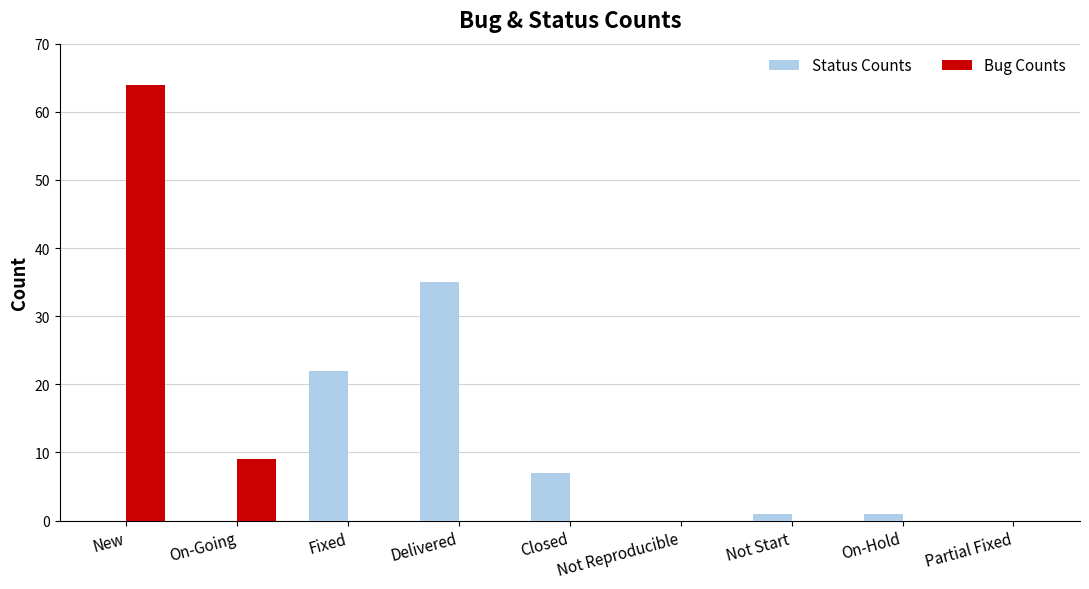

Which series has the widest spread of values?

Bug Counts